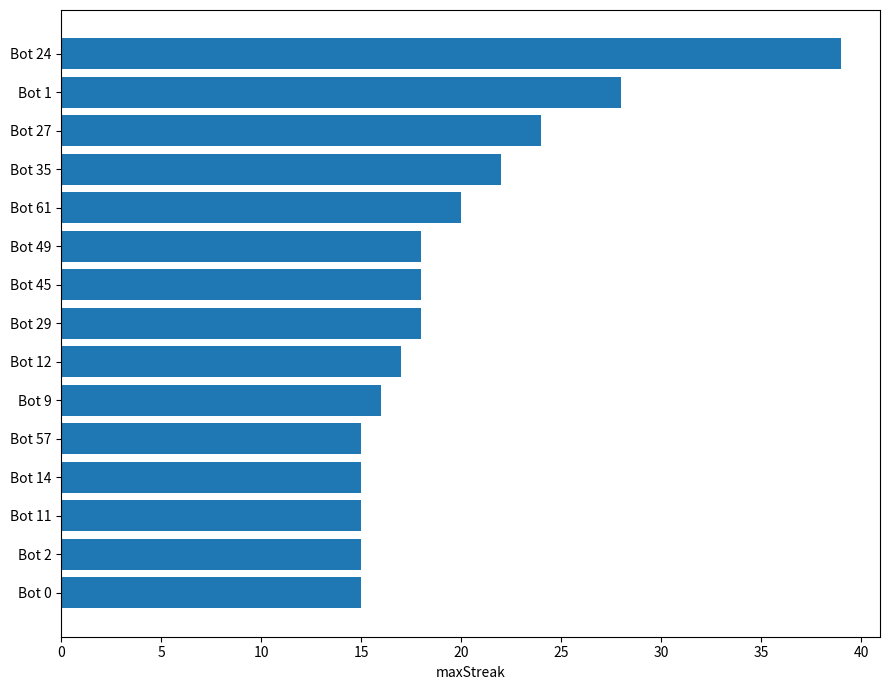

Reading bottom to top, extract all data points from this chart.

15	15	15	15	15	16	17	18	18	18	20	22	24	28	39